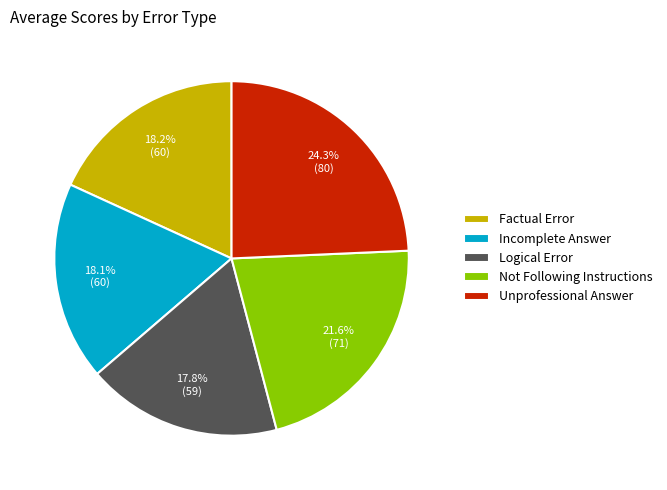

The Factual Error slice represents 18% of the pie. True or false?

True